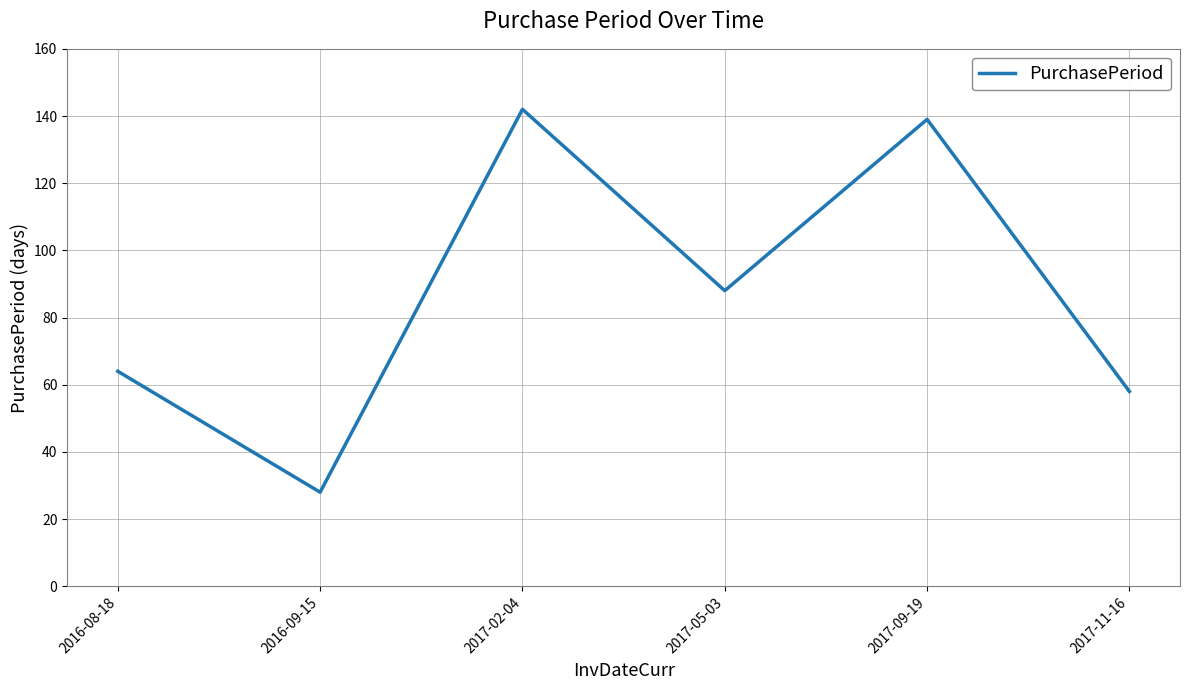

What is the change in value from 2016-09-15 to 2017-09-19?

+111